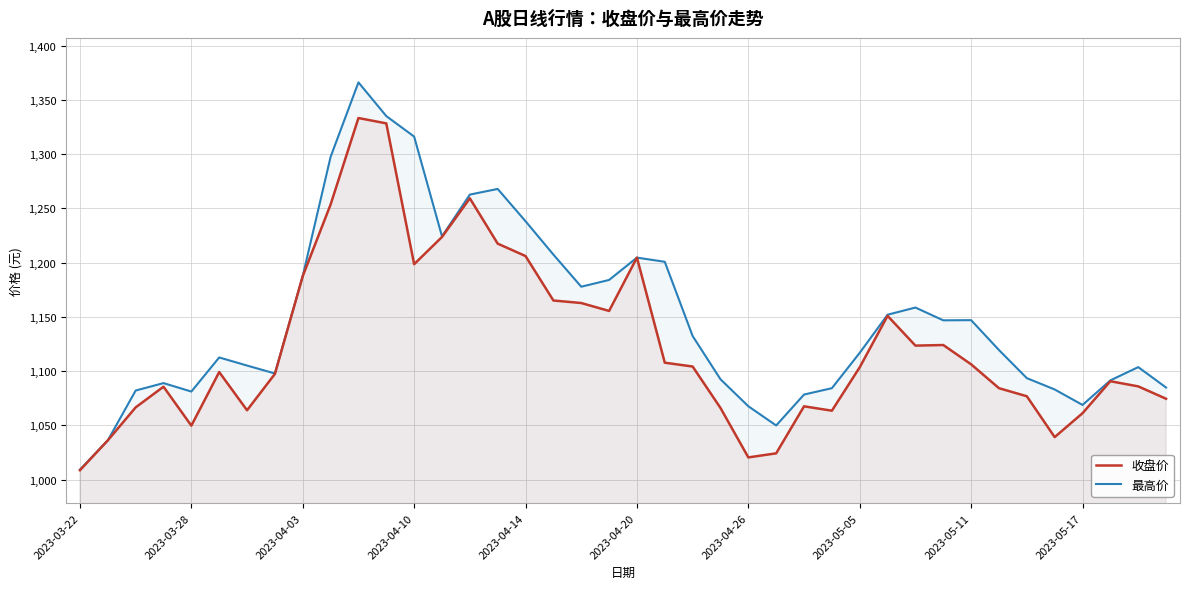

True or false: 最高价 and 收盘价 intersect in this chart.

False